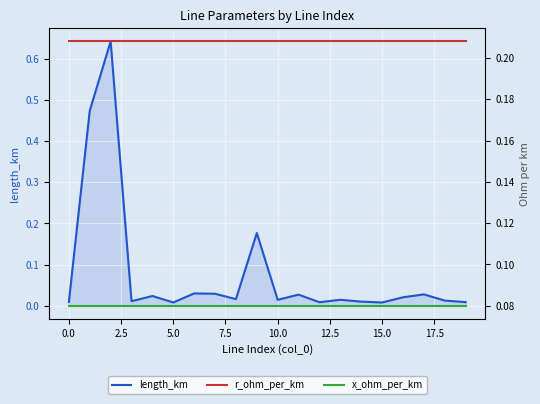

What is the label of the 9th point from the right?

11